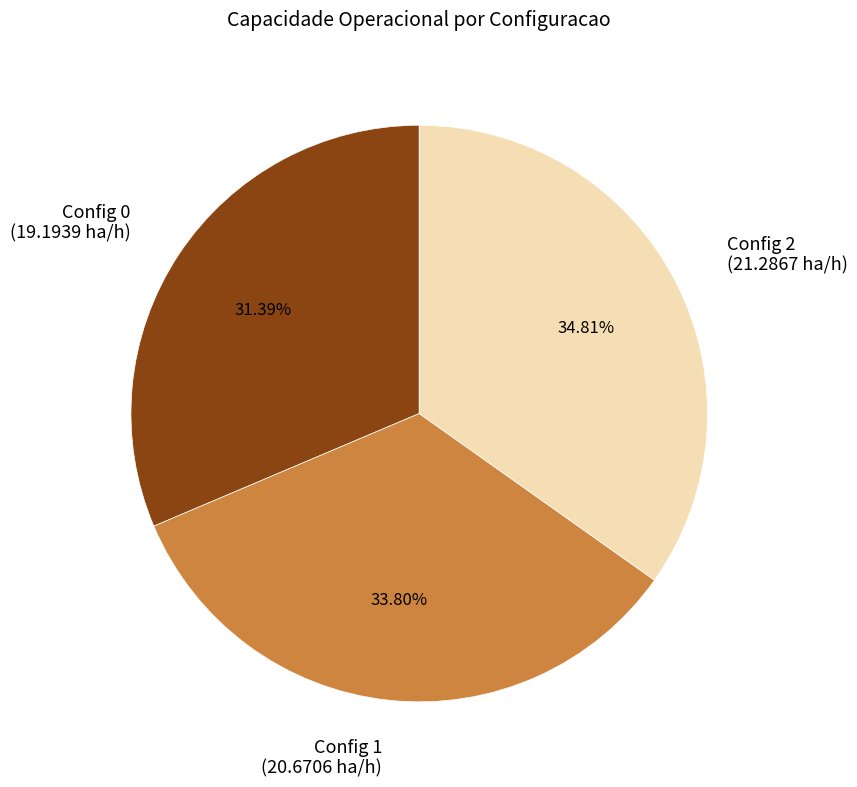

How many slices are in this pie chart?

3